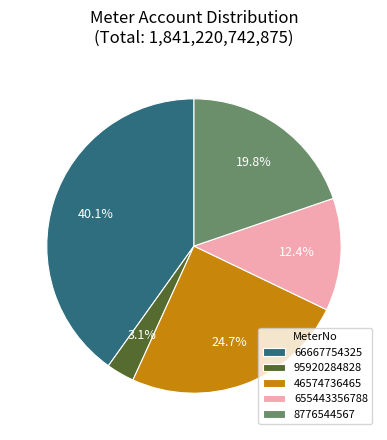

The 95920284828 slice represents 3% of the pie. True or false?

True